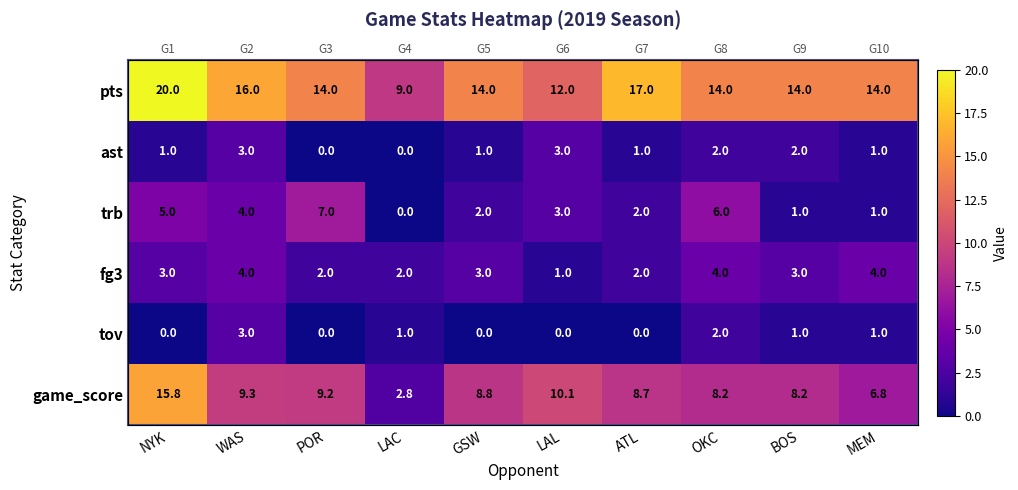

What is the total value across all series at LAC?

14.8